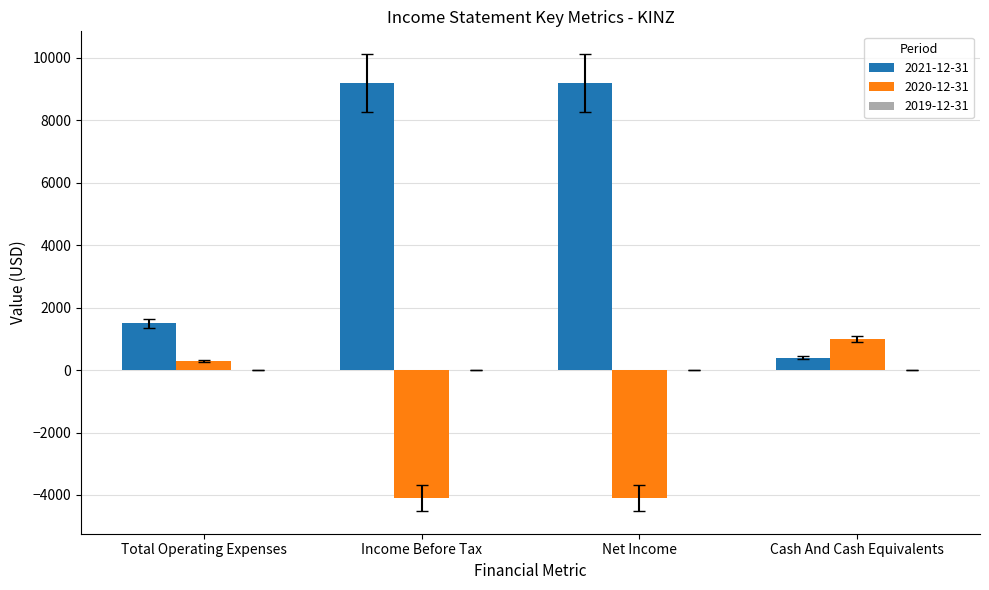

Count the number of data series in this chart.

2